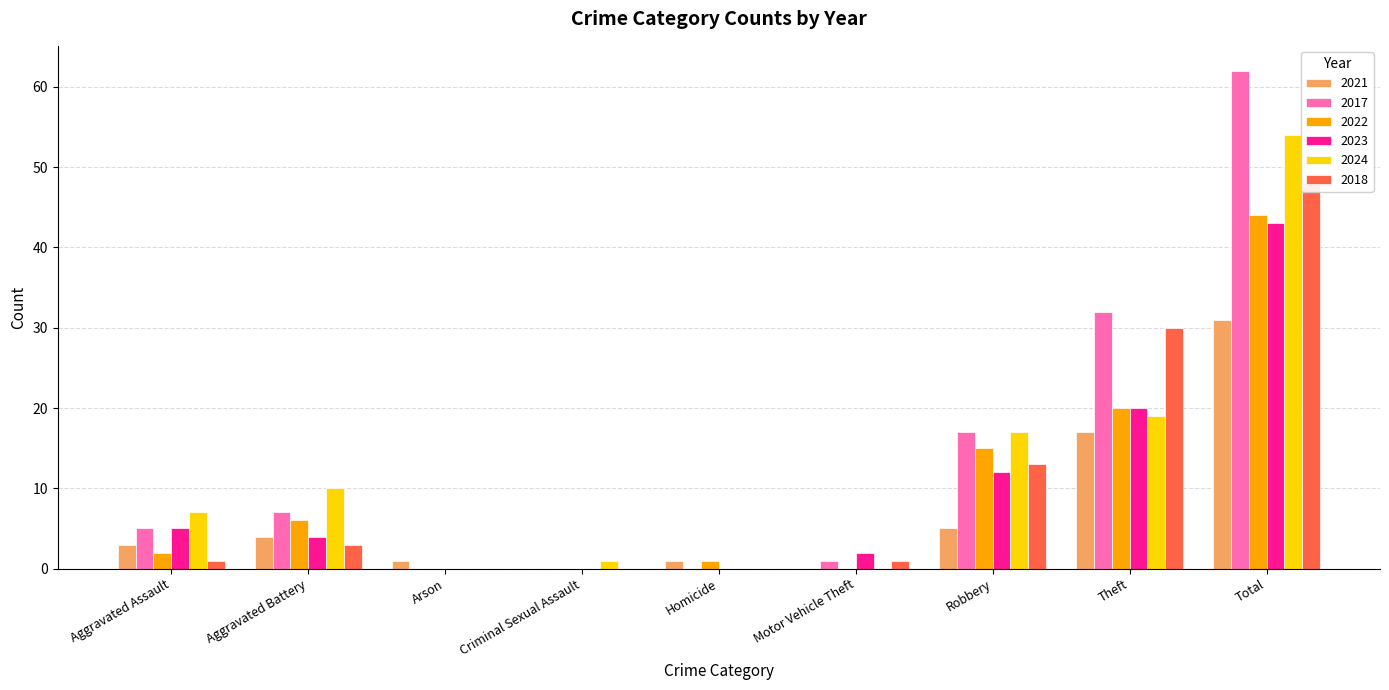

What is the greatest value displayed?

62